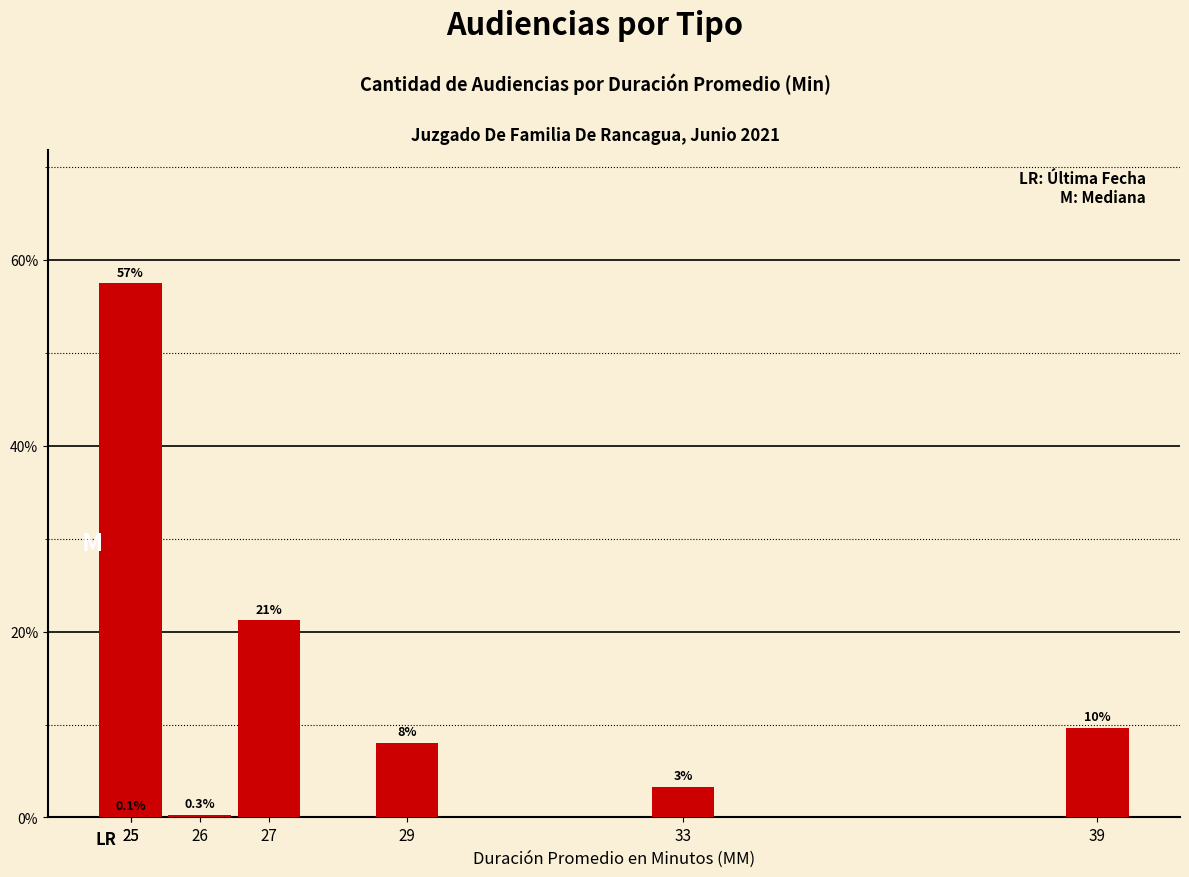

List the labels in order of value, smallest first.

25, 26, 33, 29, 39, 27, 25